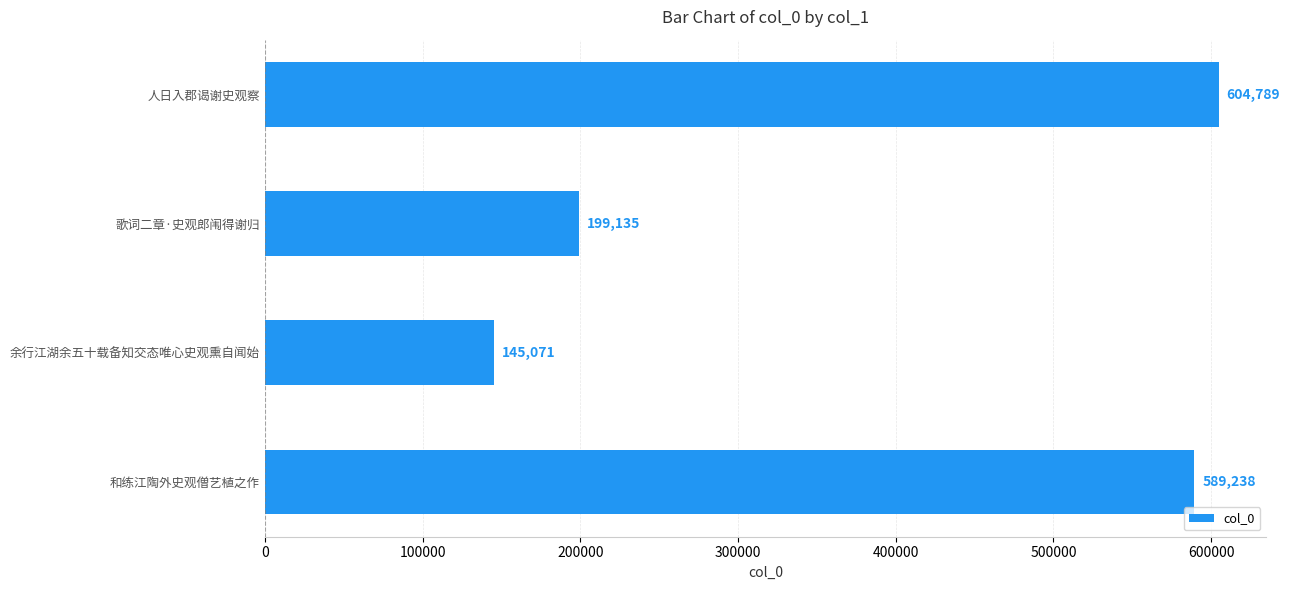

Which has a higher value, 余行江湖余五十载备知交态唯心史观熏自闻始 or 和练江陶外史观僧艺植之作?

和练江陶外史观僧艺植之作